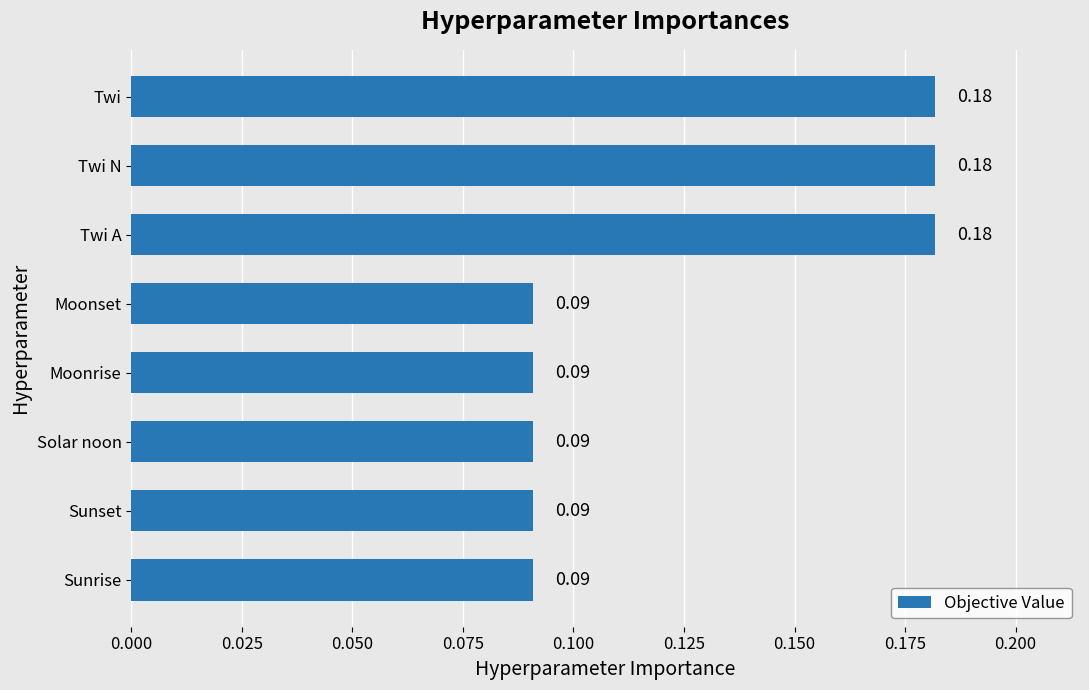

What is the sum of all values?

1.0